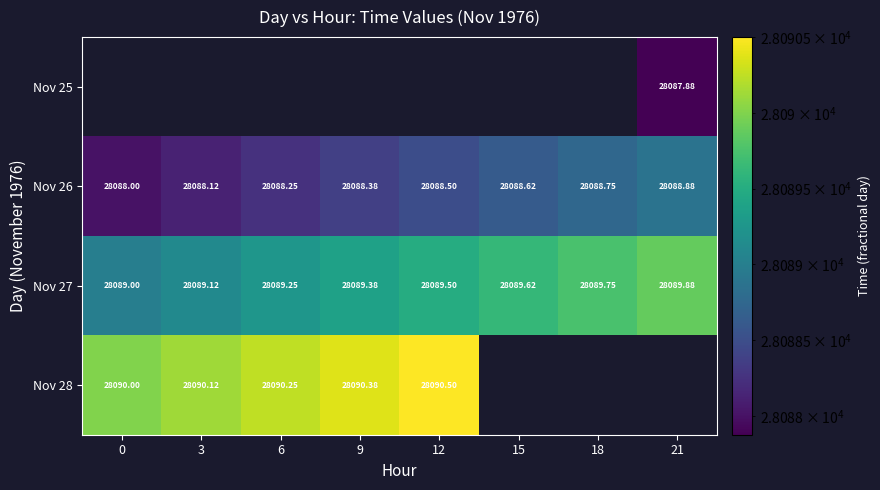

How many values in the Nov 27 series exceed 28089?

7